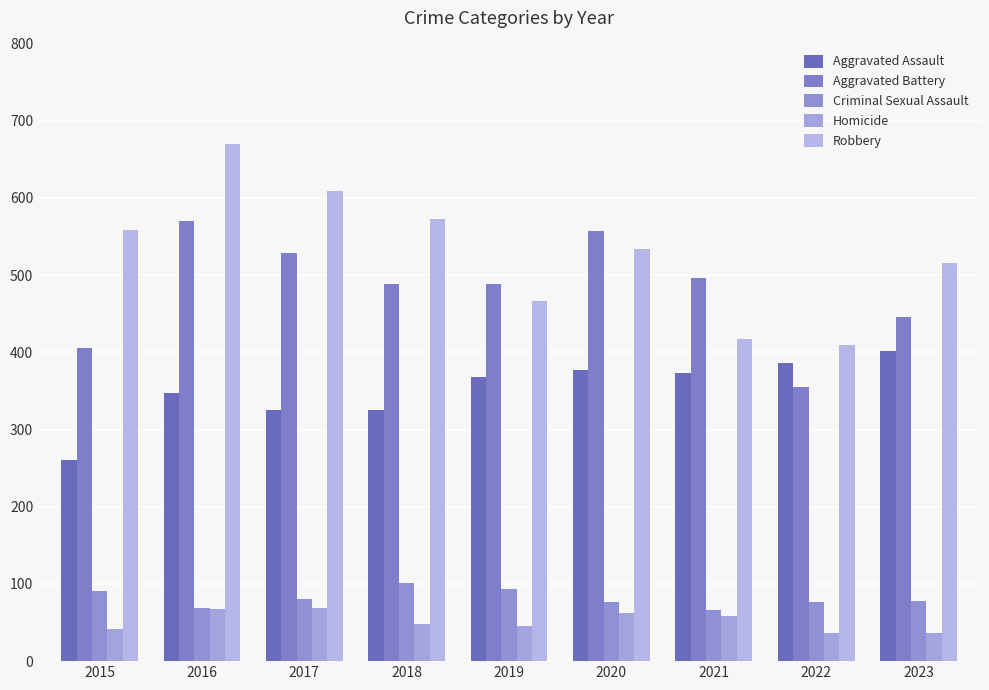

Does the chart contain stacked bars?

No